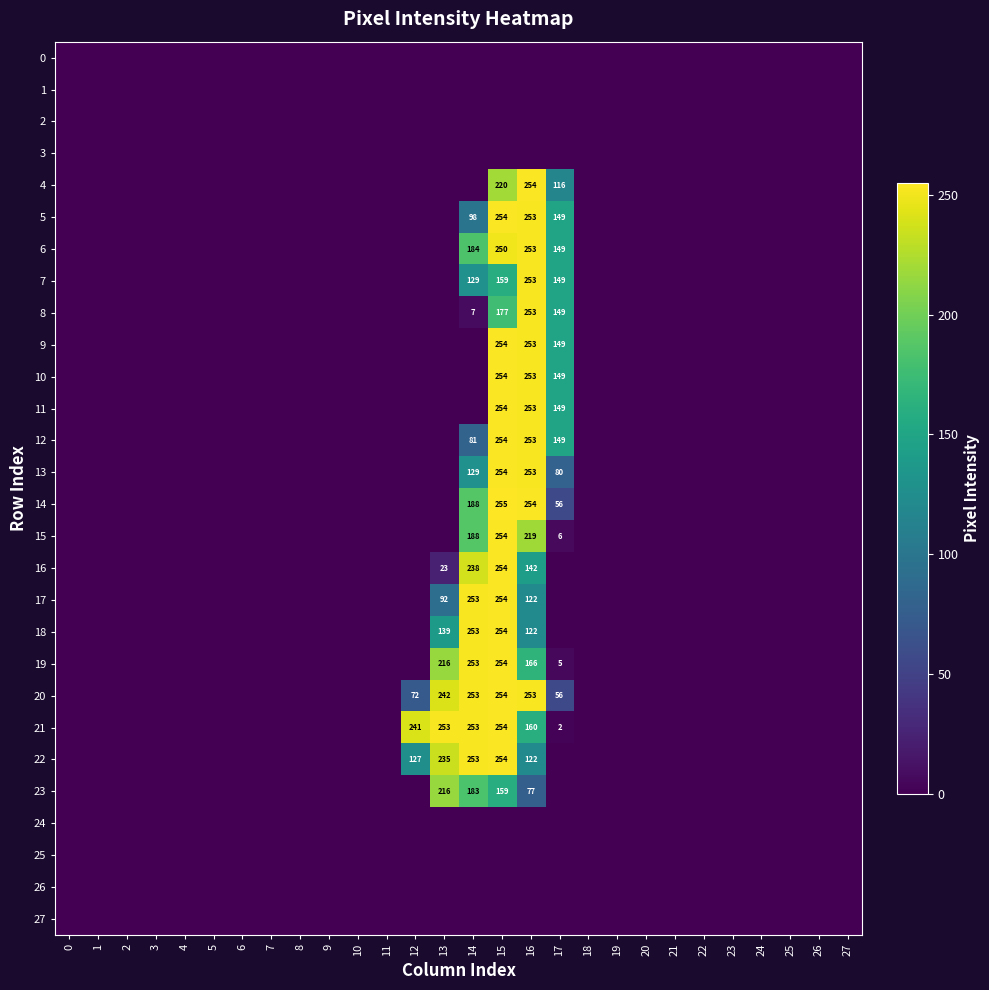

The value of 21 at 17 is 3. True or false?

False